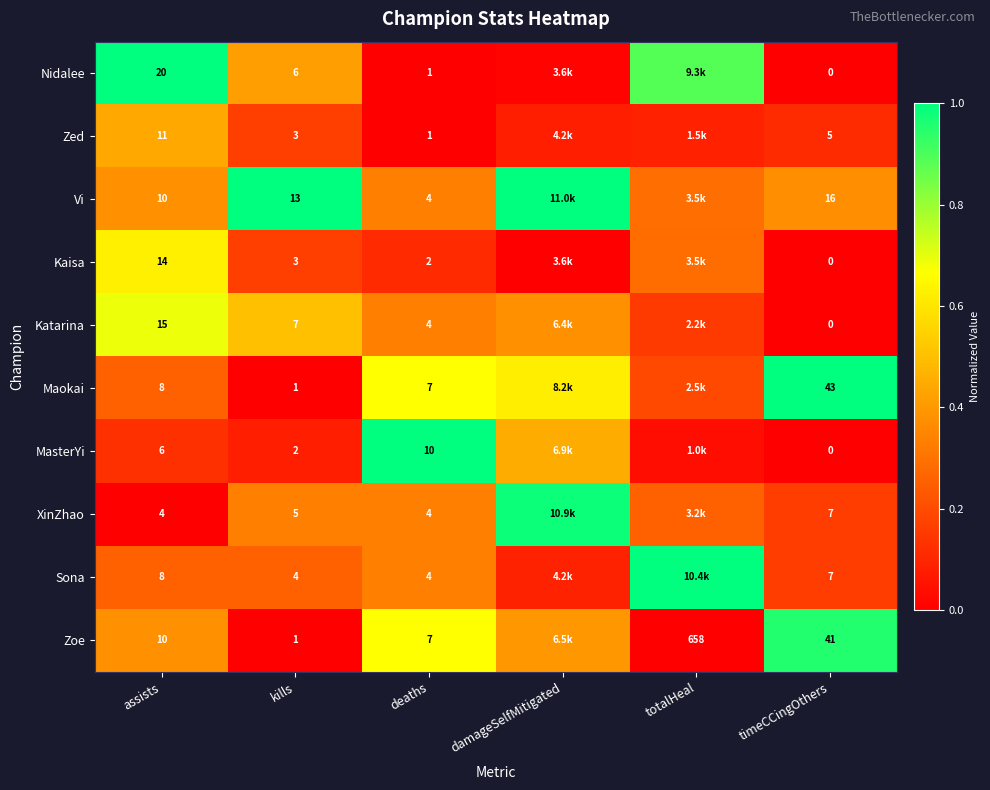

Which series changed the most between kills and timeCCingOthers?

Maokai